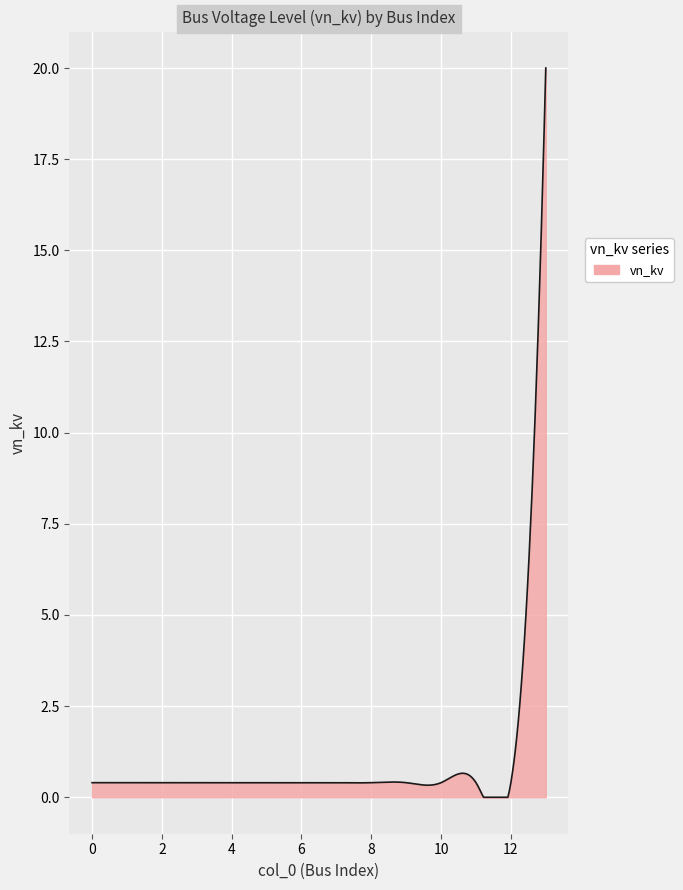

What is the difference between the maximum and minimum values?

20.0